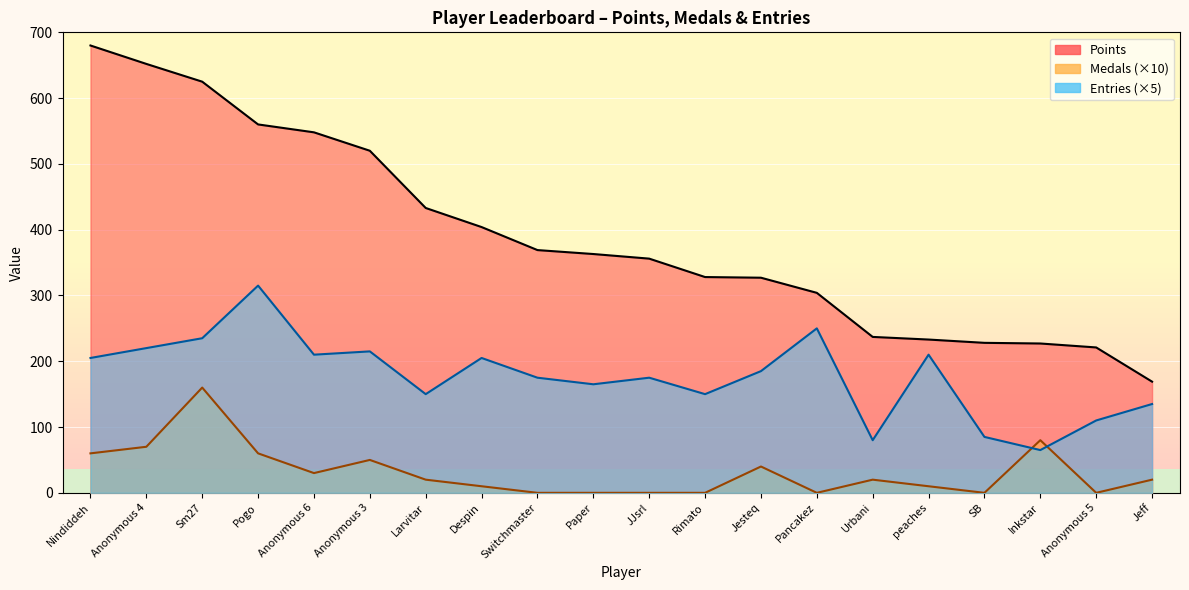

True or false: Entries and Points cross at least once.

False